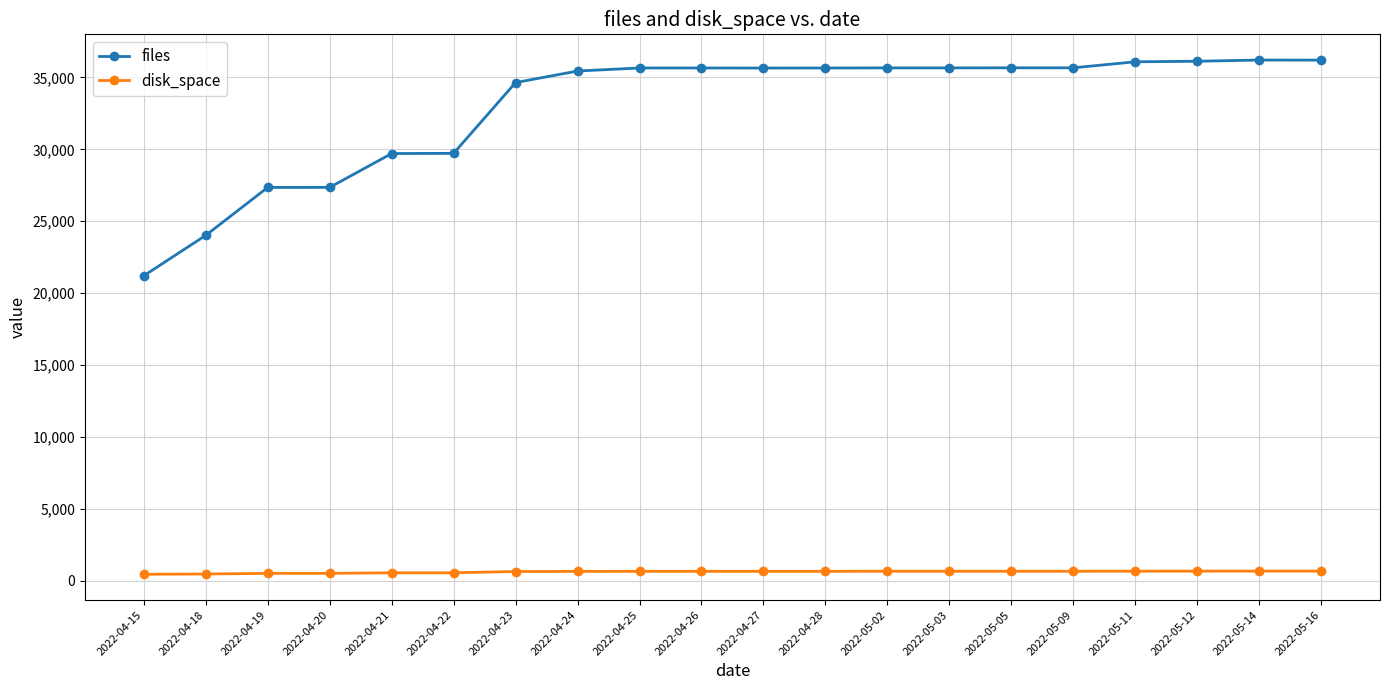

What value does the disk_space series have at 2022-05-16?

685.2